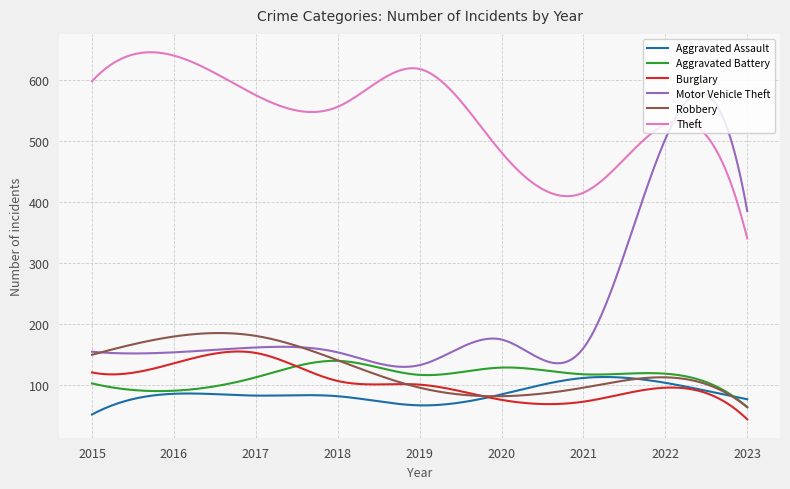

True or false: Aggravated Battery and Theft cross at least once.

False